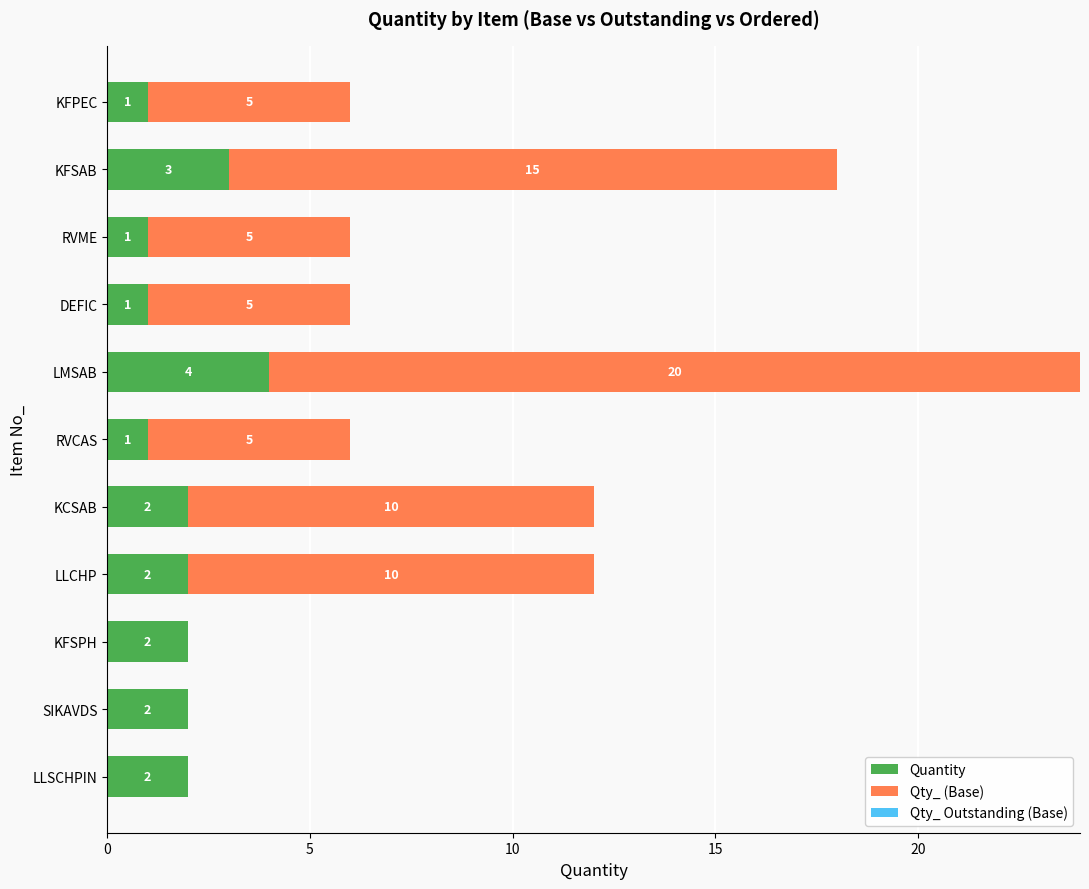

How many Quantity values are between 1 and 2?

9